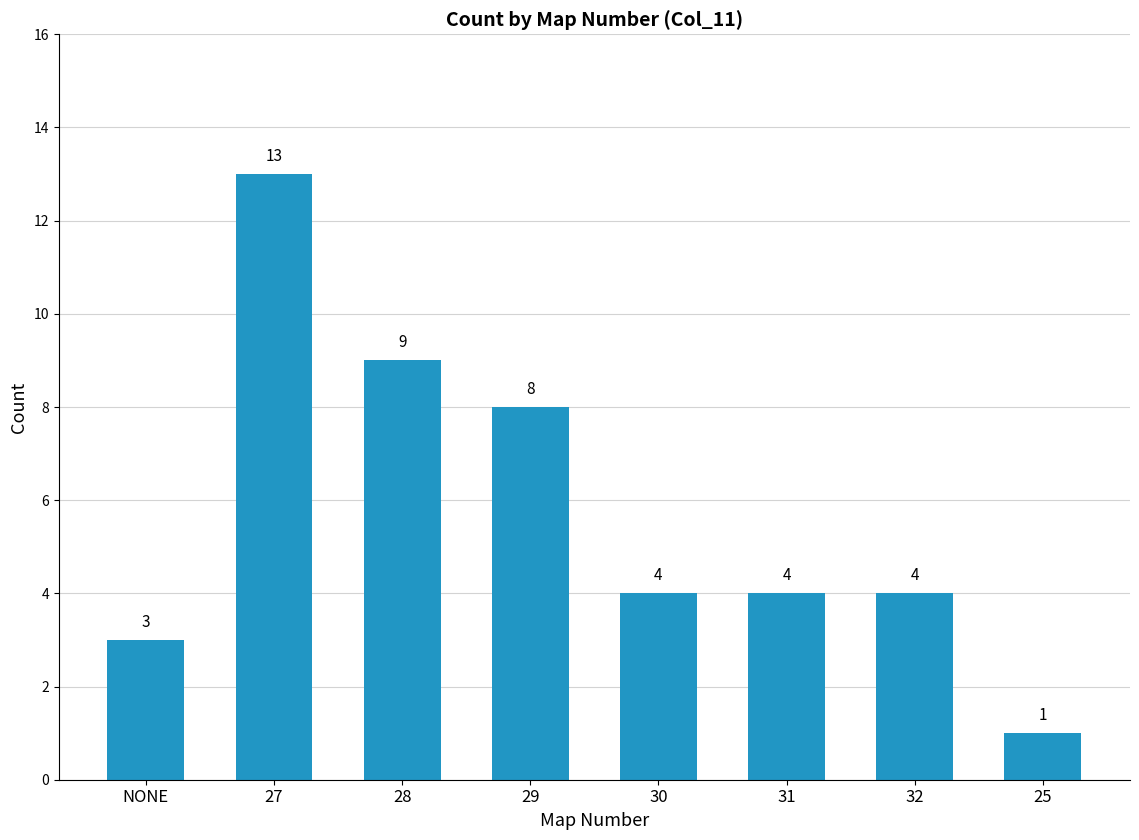

What is the label of the 7th bar from the right?

27